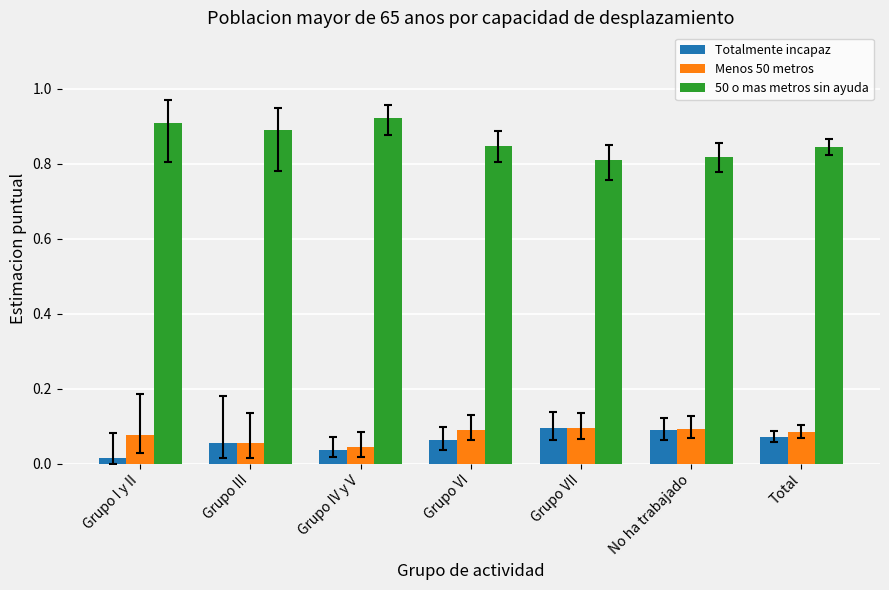

How many Totalmente incapaz values are between 0 and 1?

7